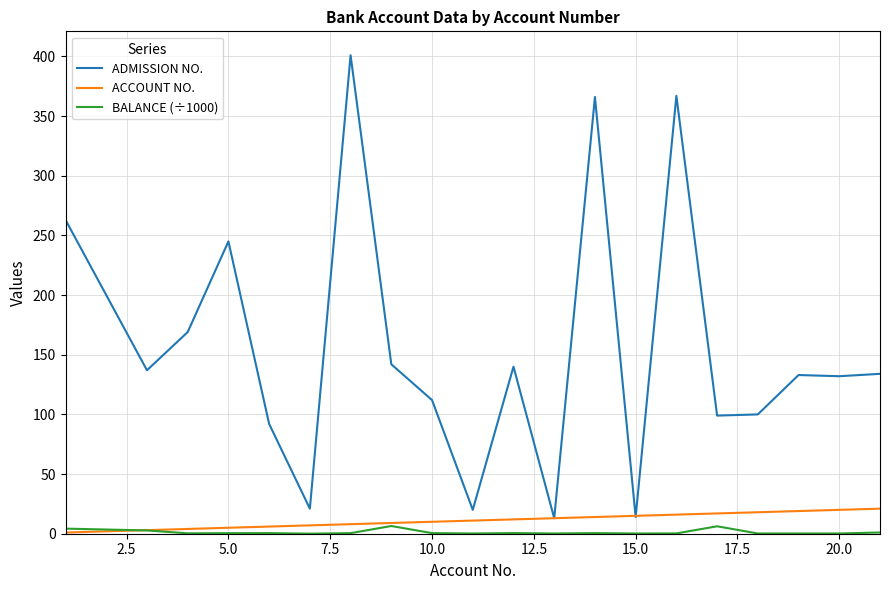

What are all the series names shown in the legend?

ADMISSION NO., ACCOUNT NO., BALANCE (÷1000)